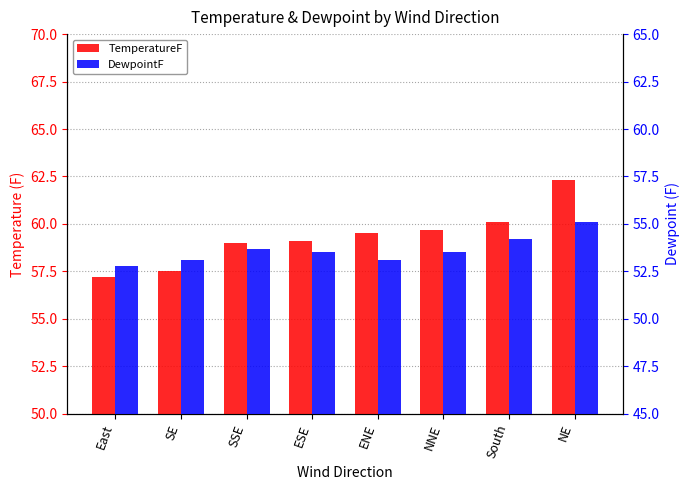

Is the value of DewpointF at NNE greater than the value of TemperatureF at East?

No